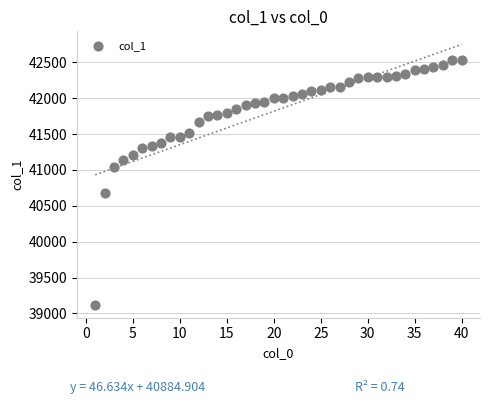

What is the range of Y values (max minus min)?

3417